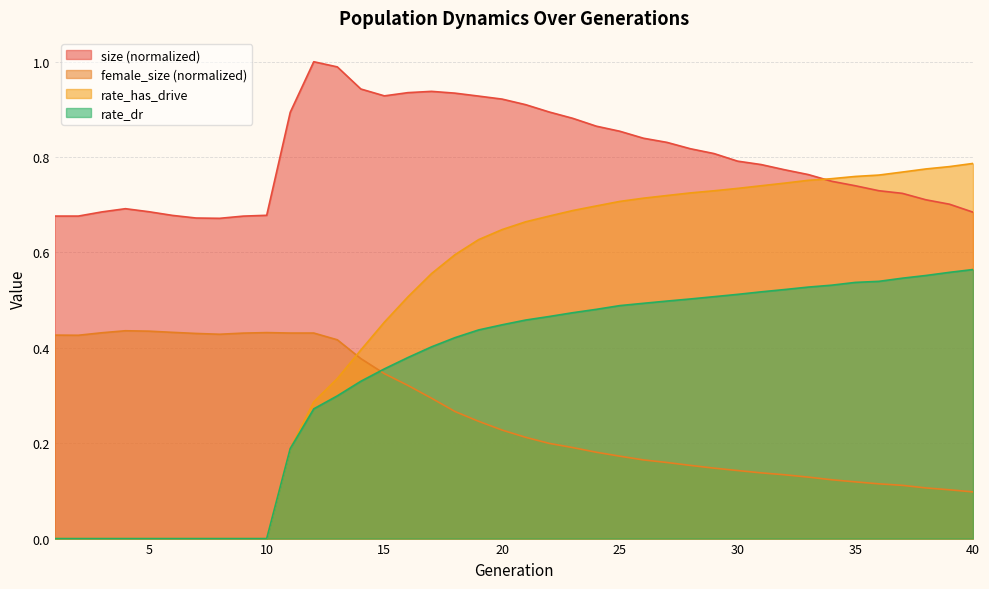

Which series ends up on top after the final intersection of female_size and rate_has_drive?

rate_has_drive